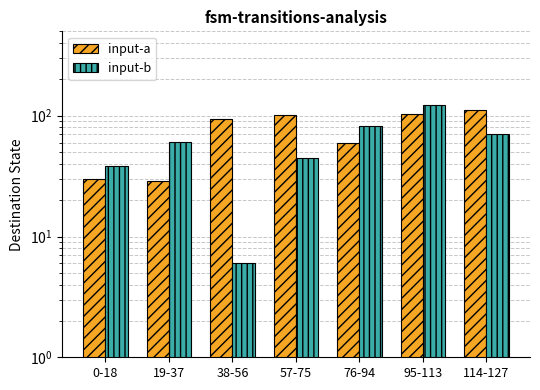

Reading left to right, what are all the values shown in this chart?

input-a: 30	29	94	101	60	103	112
input-b: 38	61	6	45	82	122	70